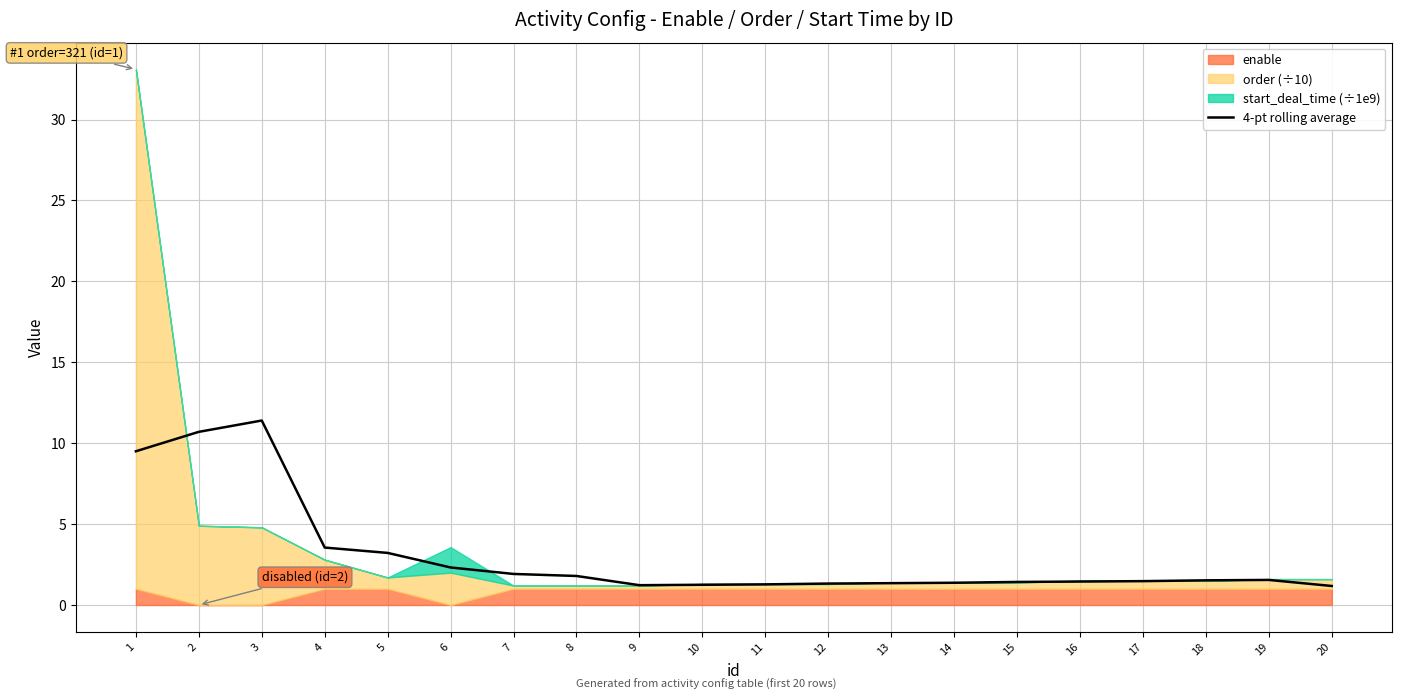

How many interior local valleys (lower than both neighbors) does the data have?

1